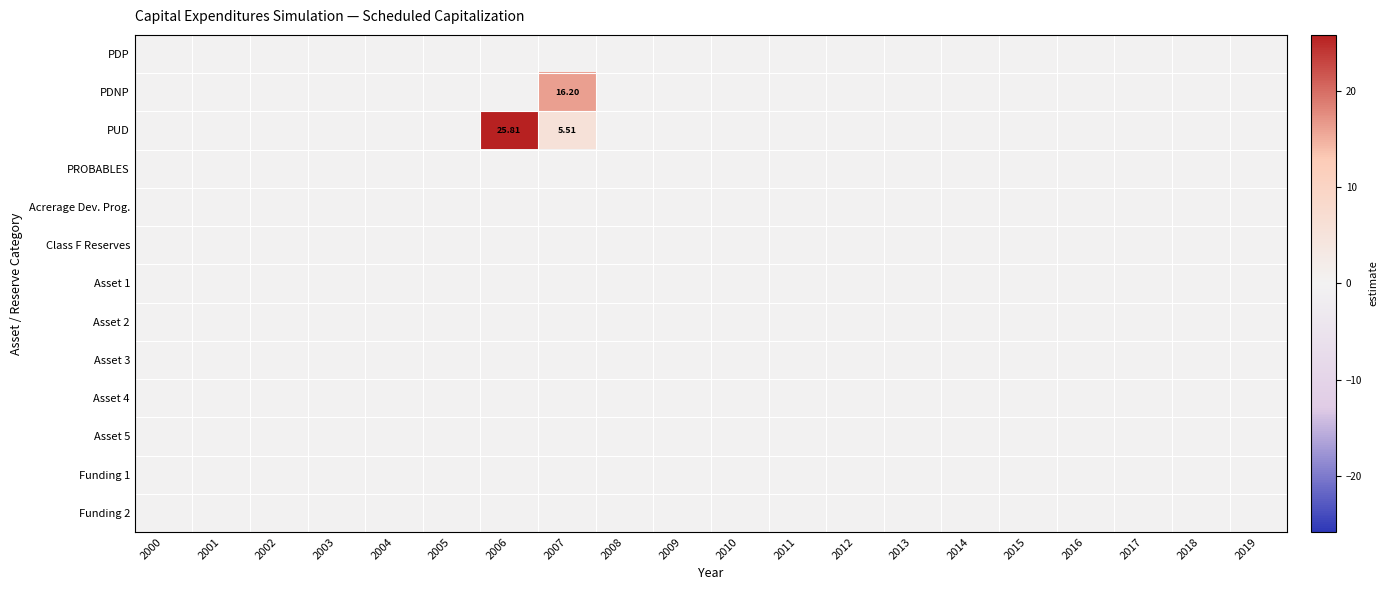

Where is PDP nearest to the value 0?

2000